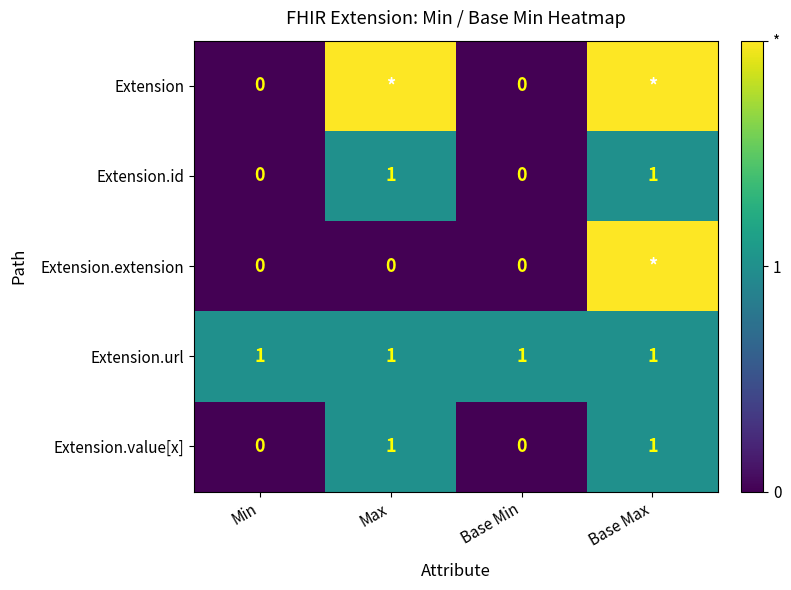

What is the average value of the Extension.url series?

1